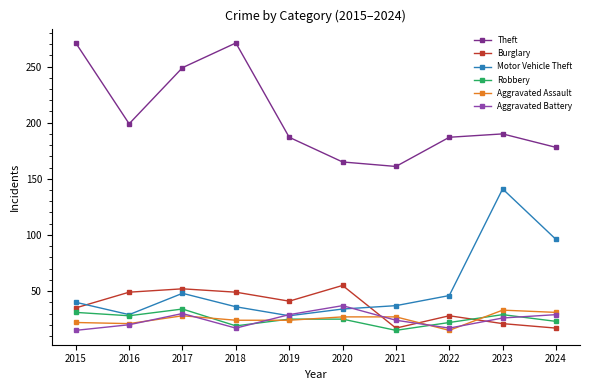

What is the value of the Aggravated Battery point at the 2nd from the left?

20